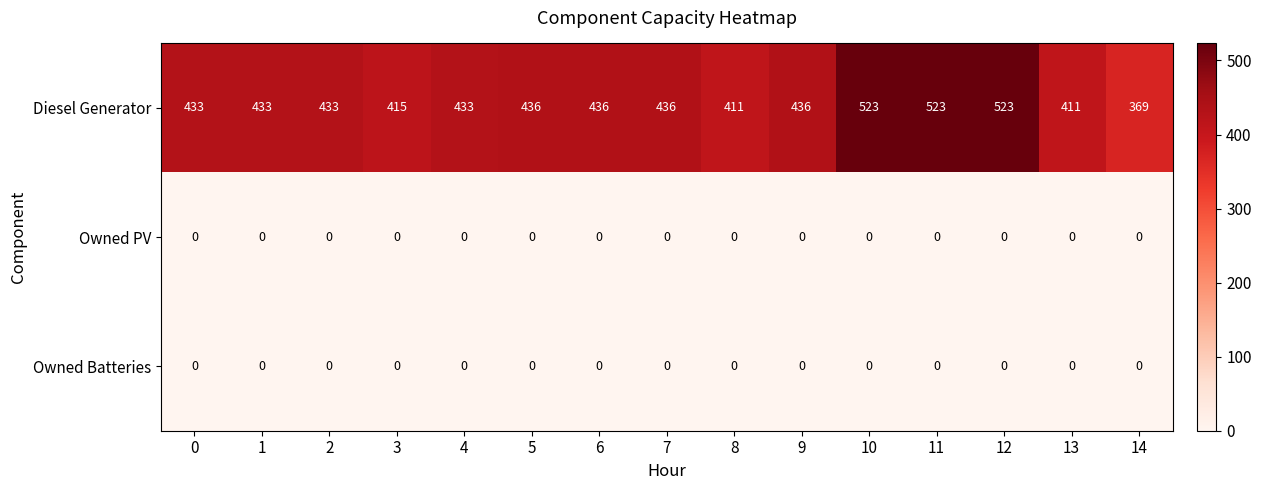

Which series has the largest total across all categories?

Diesel Generator